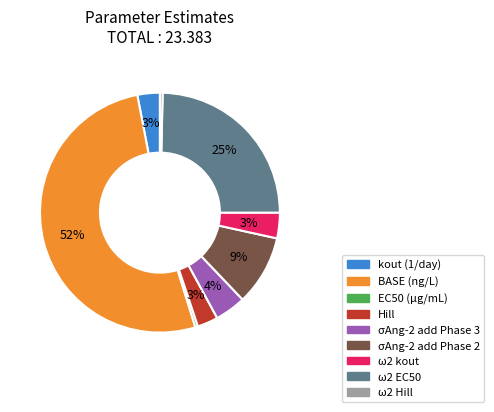

True or false: σAng-2 add Phase 2 accounts for 9% of the total.

True